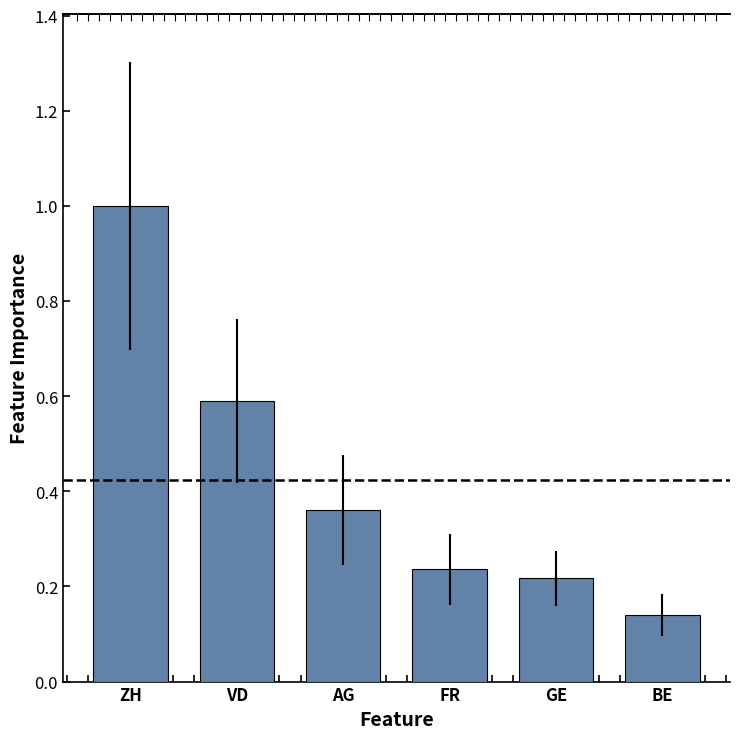

What is the greatest value displayed?

1.0